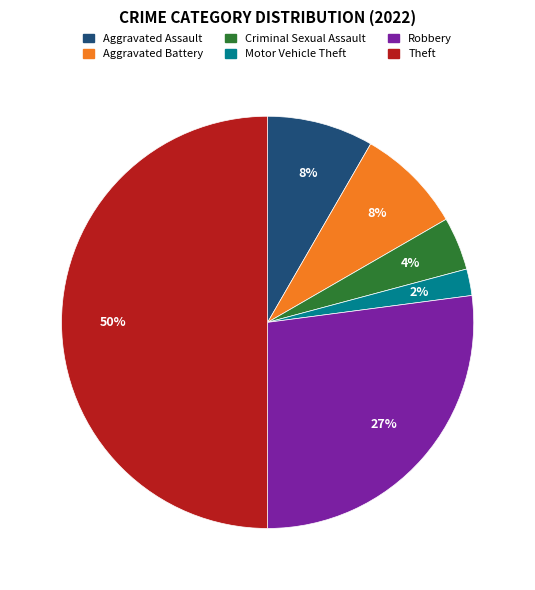

Count the number of slices in the pie.

6